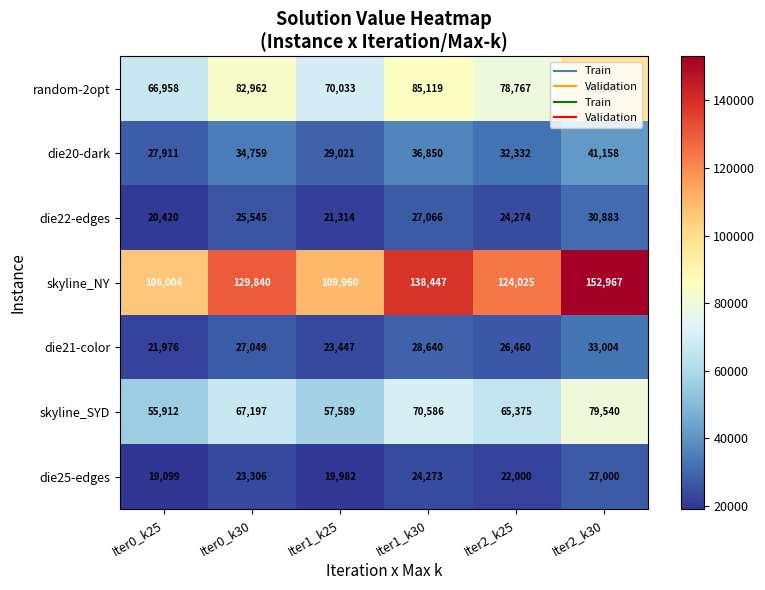

What is the spread (max minus min) of values at Iter0_k30?

106534